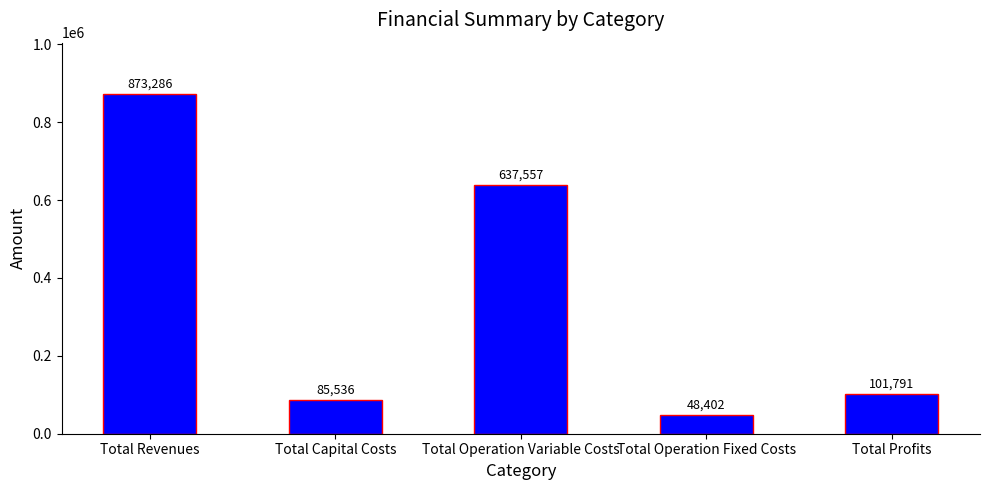

What is the average value?

349314.5